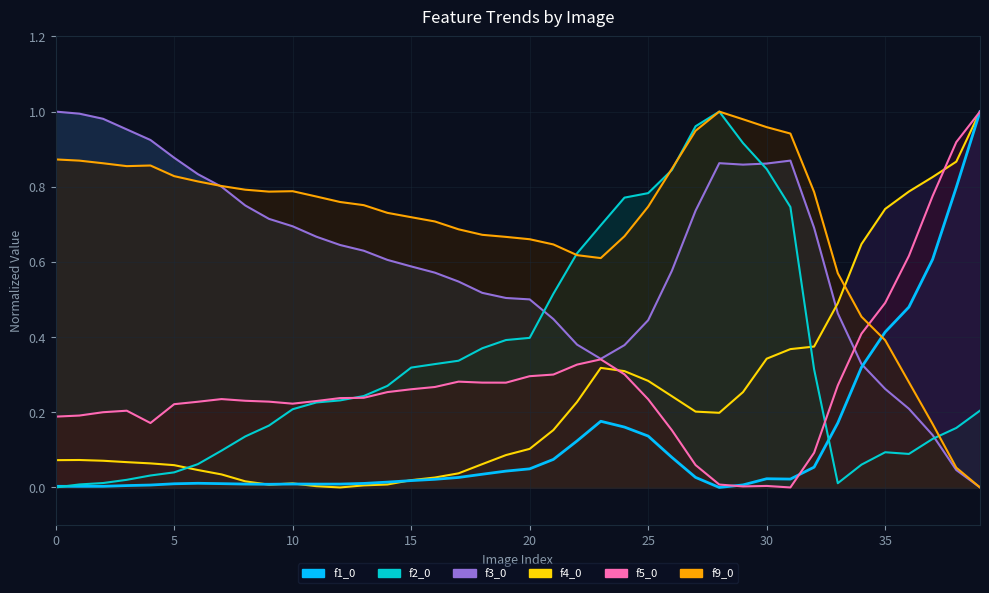

Reading left to right, transcribe all the data shown in this chart.

f1_0: 0.0	0.0	0.0	0.0	0.0	0.0	0.0	0.0	0.0	0.0	0.0	0.0	0.0	0.0	0.0	0.0	0.0	0.0	0.0	0.0	0.0	0.1	0.1	0.2	0.2	0.1	0.1	0.0	0.0	0.0	0.0	0.0	0.1	0.2	0.3	0.4	0.5	0.6	0.8	1.0
f2_0: 0.0	0.0	0.0	0.0	0.0	0.0	0.1	0.1	0.1	0.2	0.2	0.2	0.2	0.2	0.3	0.3	0.3	0.3	0.4	0.4	0.4	0.5	0.6	0.7	0.8	0.8	0.8	1.0	1.0	0.9	0.8	0.7	0.3	0.0	0.1	0.1	0.1	0.1	0.2	0.2
f3_0: 1.0	1.0	1.0	1.0	0.9	0.9	0.8	0.8	0.8	0.7	0.7	0.7	0.6	0.6	0.6	0.6	0.6	0.5	0.5	0.5	0.5	0.4	0.4	0.3	0.4	0.4	0.6	0.7	0.9	0.9	0.9	0.9	0.7	0.5	0.3	0.3	0.2	0.1	0.0	0.0
f4_0: 0.1	0.1	0.1	0.1	0.1	0.1	0.0	0.0	0.0	0.0	0.0	0.0	0.0	0.0	0.0	0.0	0.0	0.0	0.1	0.1	0.1	0.2	0.2	0.3	0.3	0.3	0.2	0.2	0.2	0.3	0.3	0.4	0.4	0.5	0.6	0.7	0.8	0.8	0.9	1.0
f5_0: 0.2	0.2	0.2	0.2	0.2	0.2	0.2	0.2	0.2	0.2	0.2	0.2	0.2	0.2	0.3	0.3	0.3	0.3	0.3	0.3	0.3	0.3	0.3	0.3	0.3	0.2	0.2	0.1	0.0	0.0	0.0	0.0	0.1	0.3	0.4	0.5	0.6	0.8	0.9	1.0
f9_0: 0.9	0.9	0.9	0.9	0.9	0.8	0.8	0.8	0.8	0.8	0.8	0.8	0.8	0.8	0.7	0.7	0.7	0.7	0.7	0.7	0.7	0.6	0.6	0.6	0.7	0.7	0.8	0.9	1.0	1.0	1.0	0.9	0.8	0.6	0.5	0.4	0.3	0.2	0.1	0.0